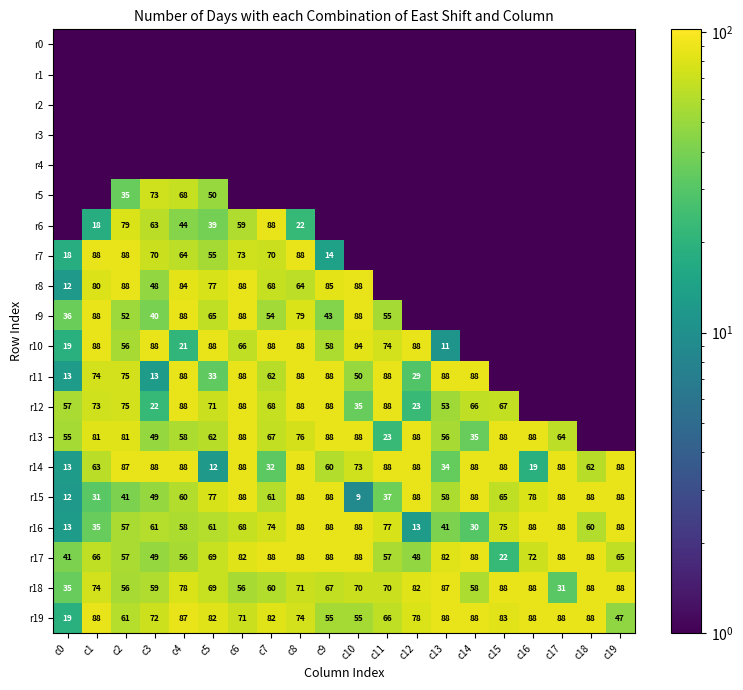

What value does the r14 series have at c19?

88.0